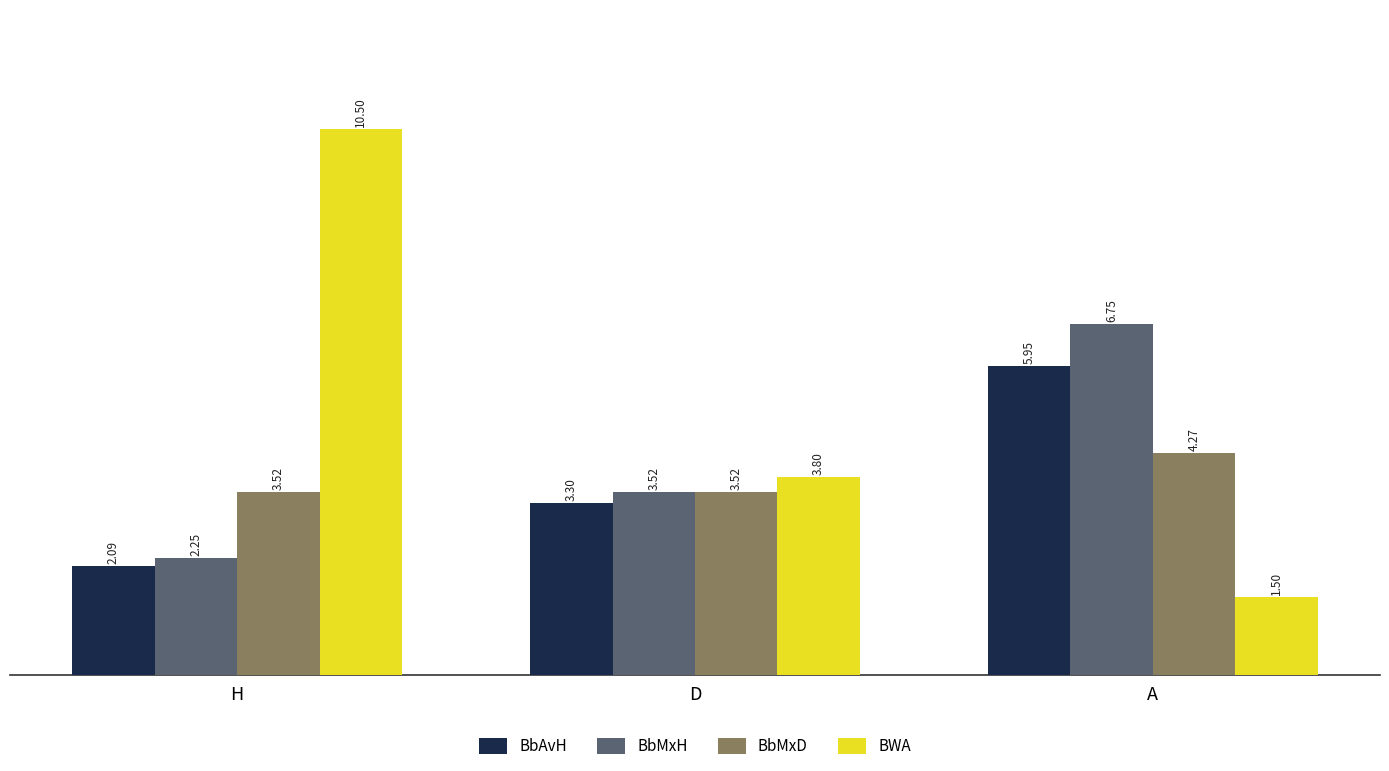

Which category has the highest value in the BbMxH series?

A